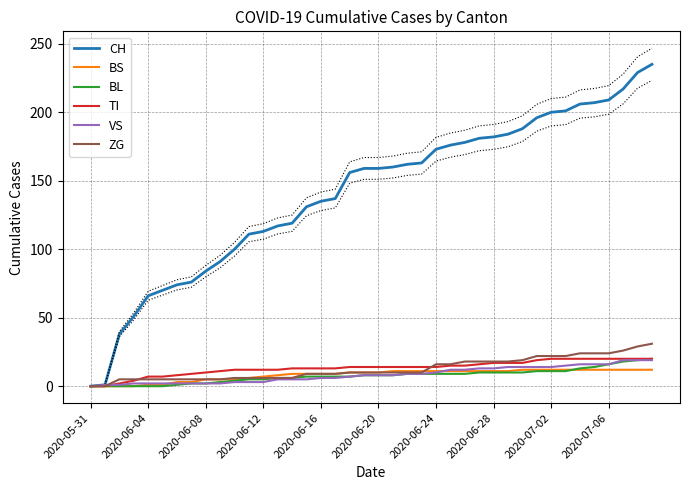

The CH series shows 135 at 2020-06-16. True or false?

True